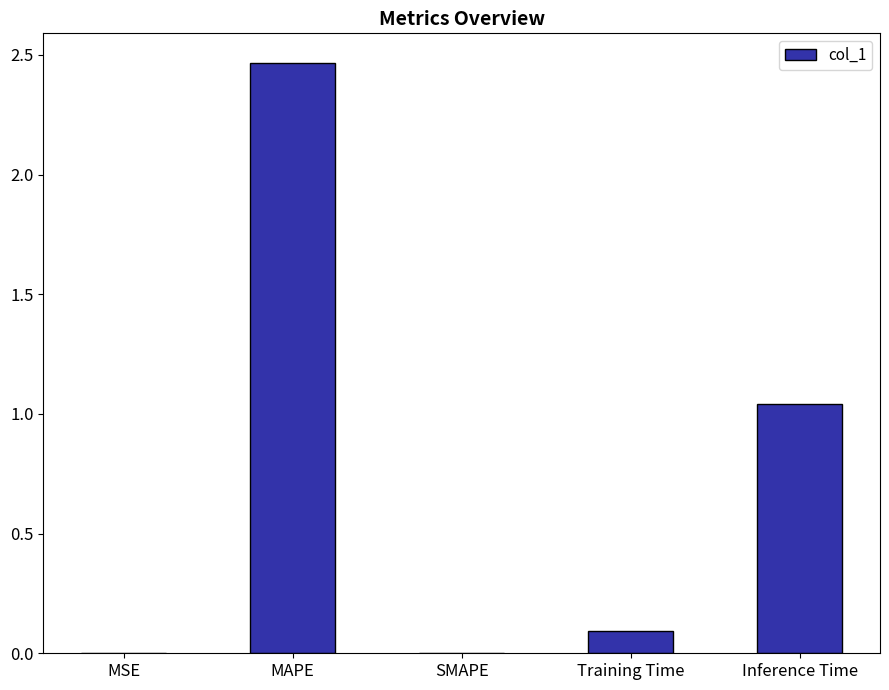

At which category does the chart reach its peak across all series?

MAPE